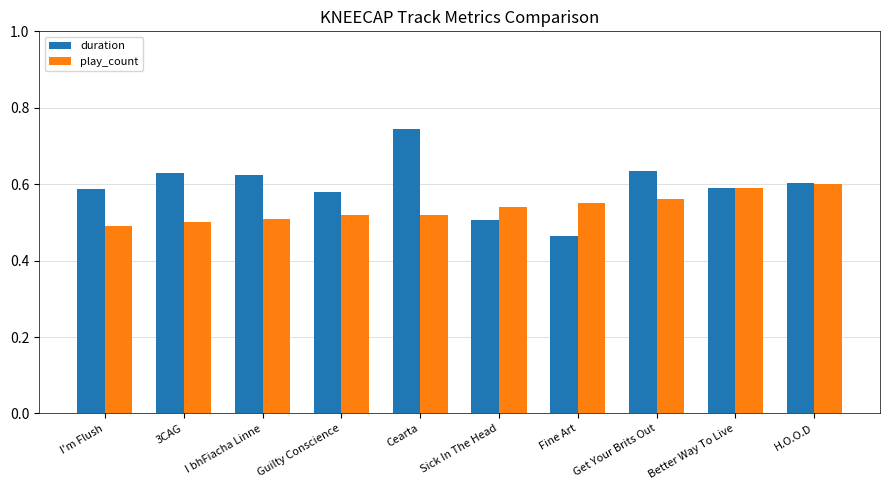

At which category does the chart reach its peak across all series?

Cearta